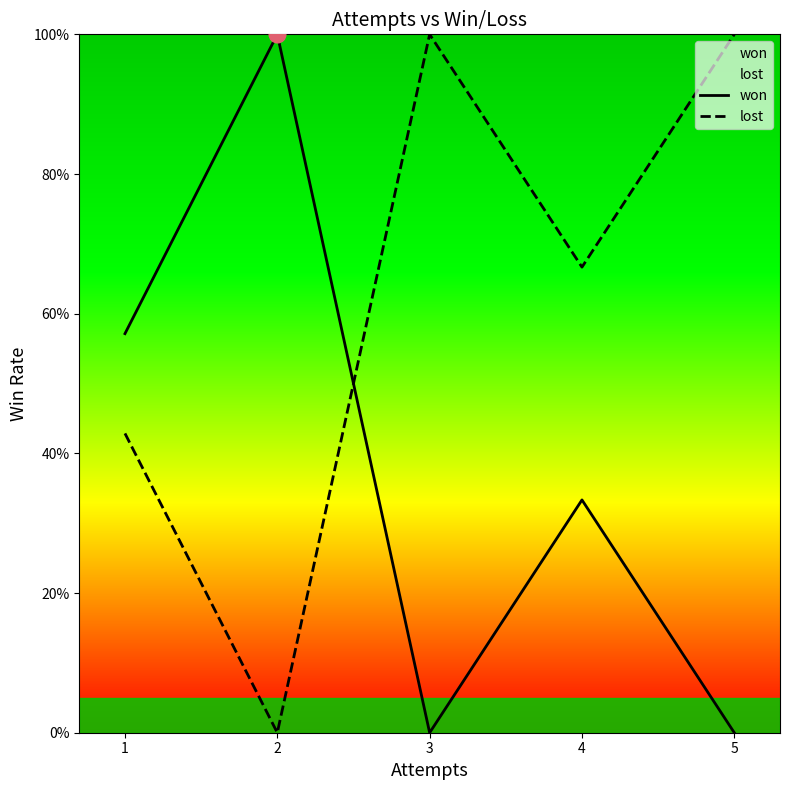

Reading left to right, list all the values displayed in this chart.

won: 1=0.6	2=1.0	3=0.0	4=0.3	5=0.0
lost: 1=0.4	2=0.0	3=1.0	4=0.7	5=1.0